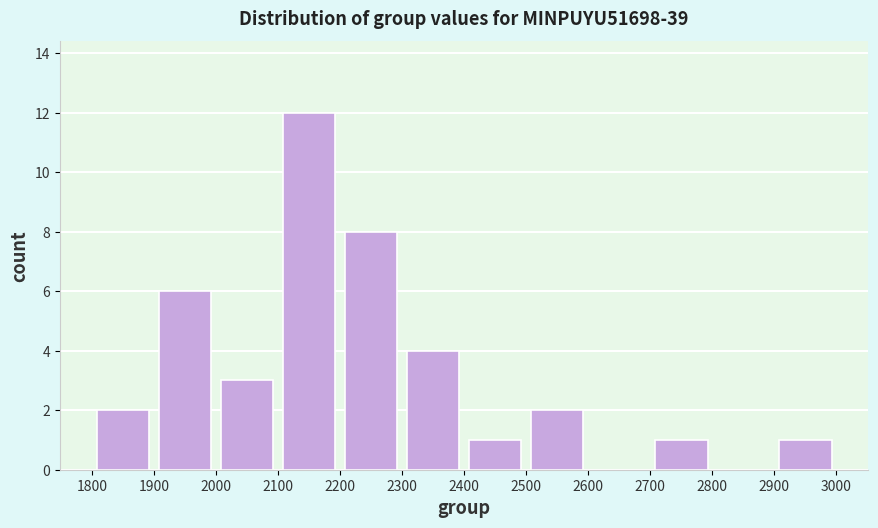

Reading left to right, transcribe this chart: for each bar, give the range it covers on the x-axis and its height. The values are not printed on the chart, so give them approximately, as read against the axis.

1800 to 1900: 2
1900 to 2000: 6
2000 to 2100: 3
2100 to 2200: 12
2200 to 2300: 8
2300 to 2400: 4
2400 to 2500: 1
2500 to 2600: 2
2600 to 2700: 0
2700 to 2800: 1
2800 to 2900: 0
2900 to 3000: 1